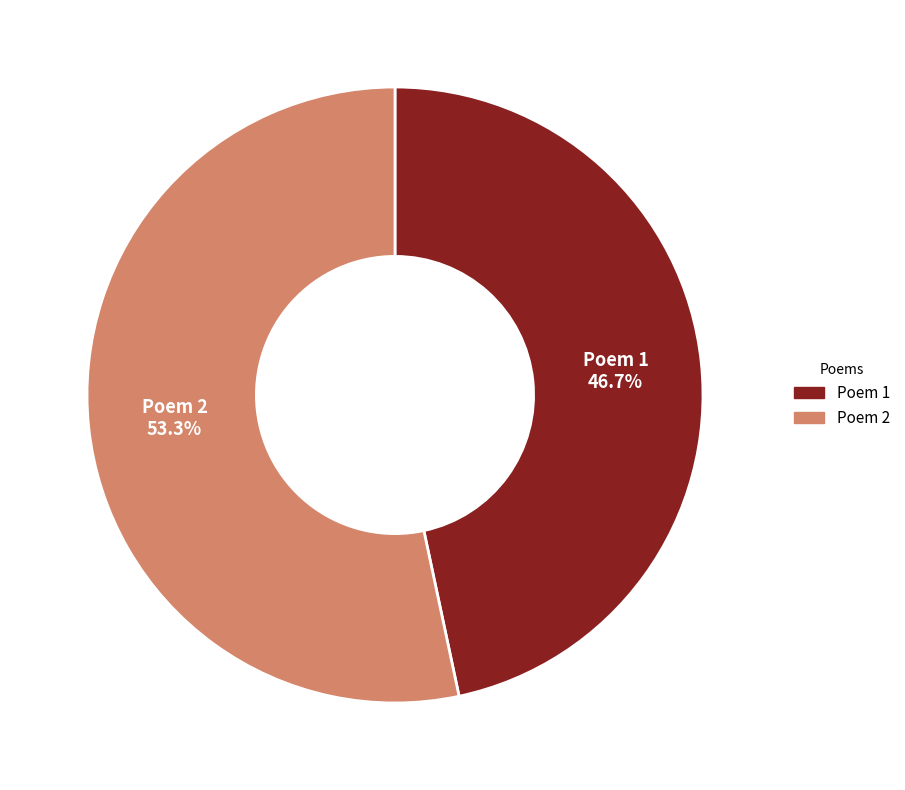

Is there any slice that represents more than half of the pie?

Yes